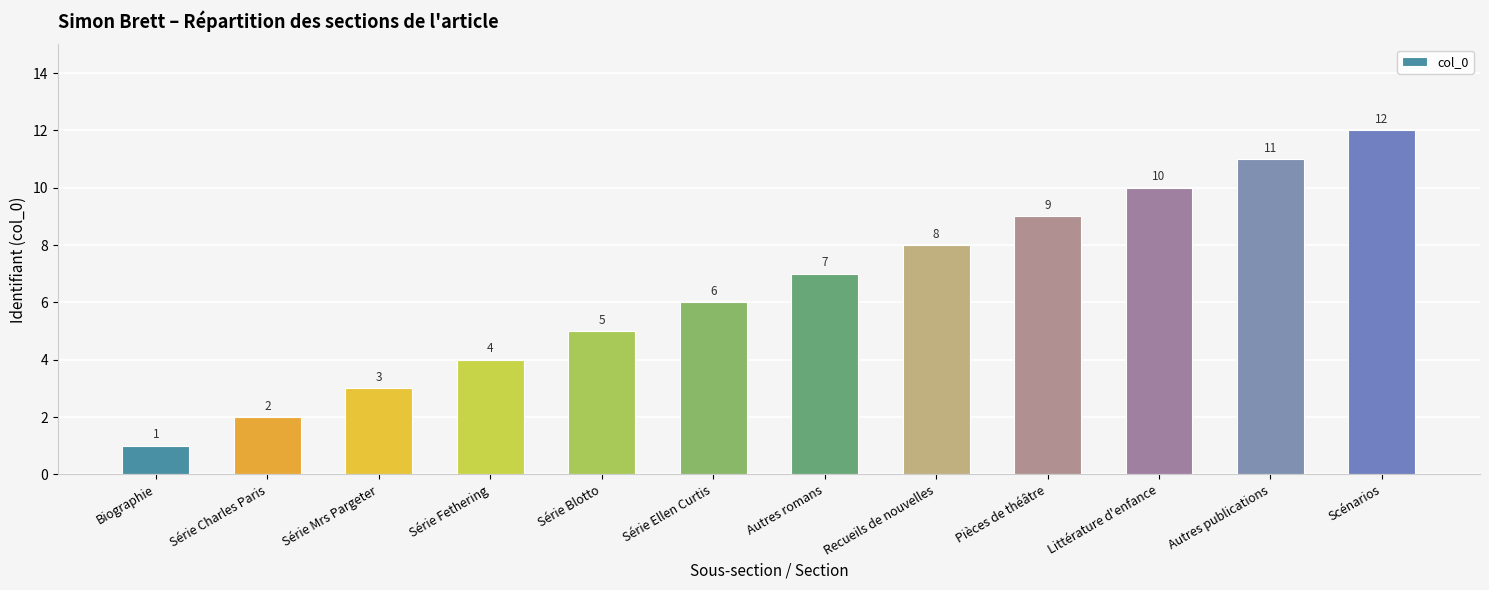

Reading left to right, list all the values displayed in this chart.

1	2	3	4	5	6	7	8	9	10	11	12